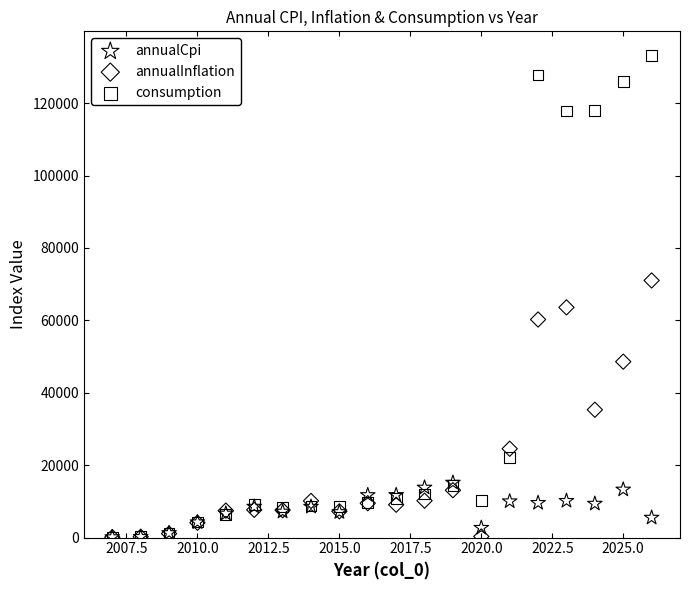

What are all the series names shown in the legend?

annualCpi, annualInflation, consumption